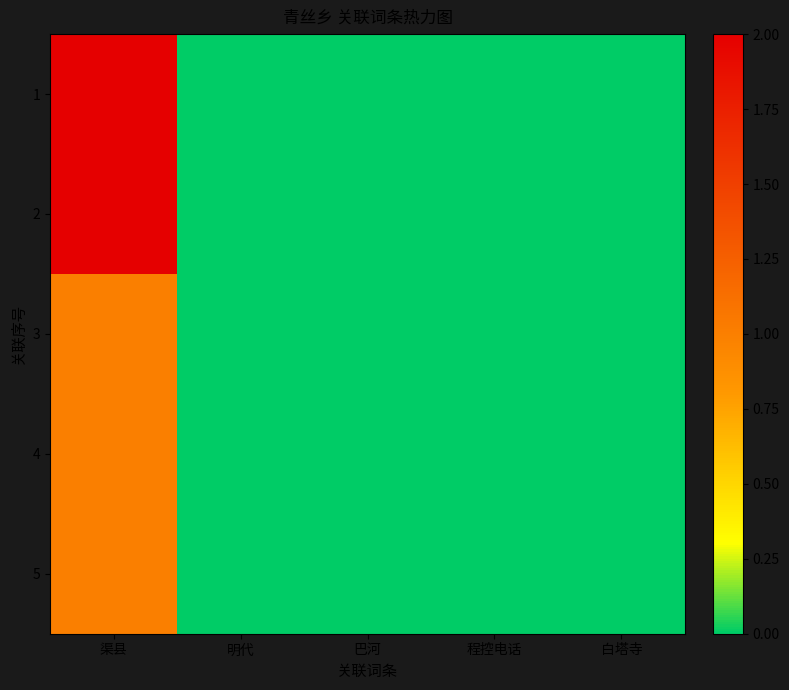

How many categories are shown in the chart?

5